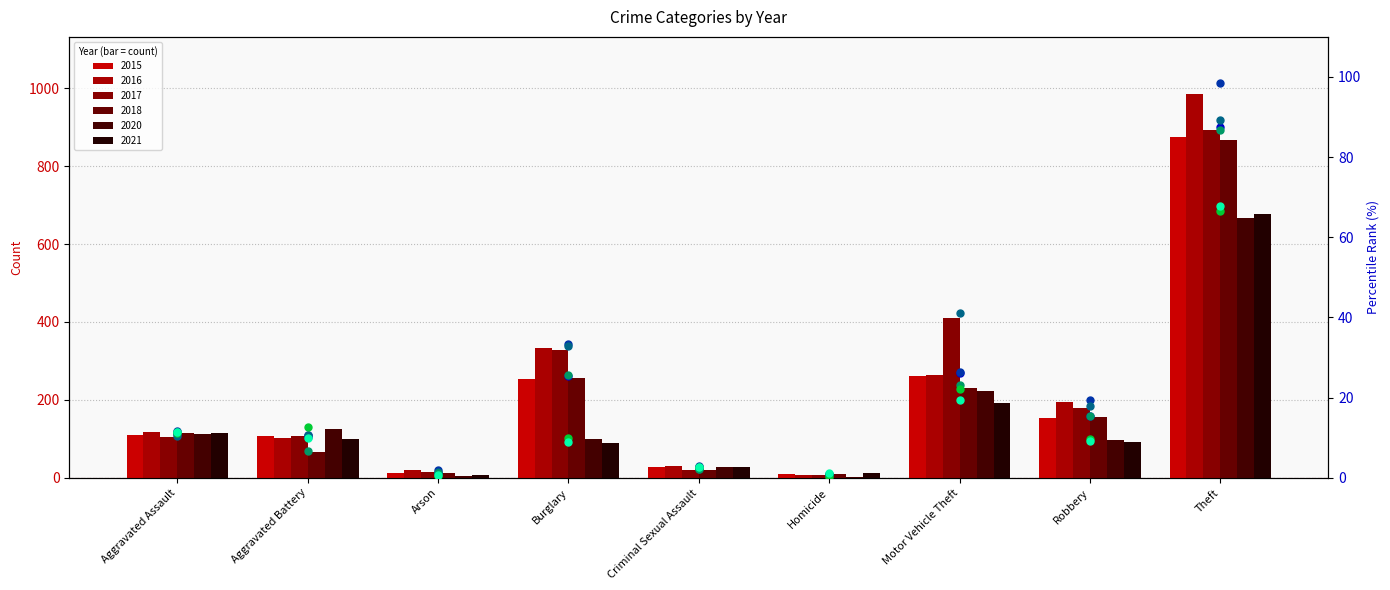

Which series contains the lowest Y value?

2020 (percentile)